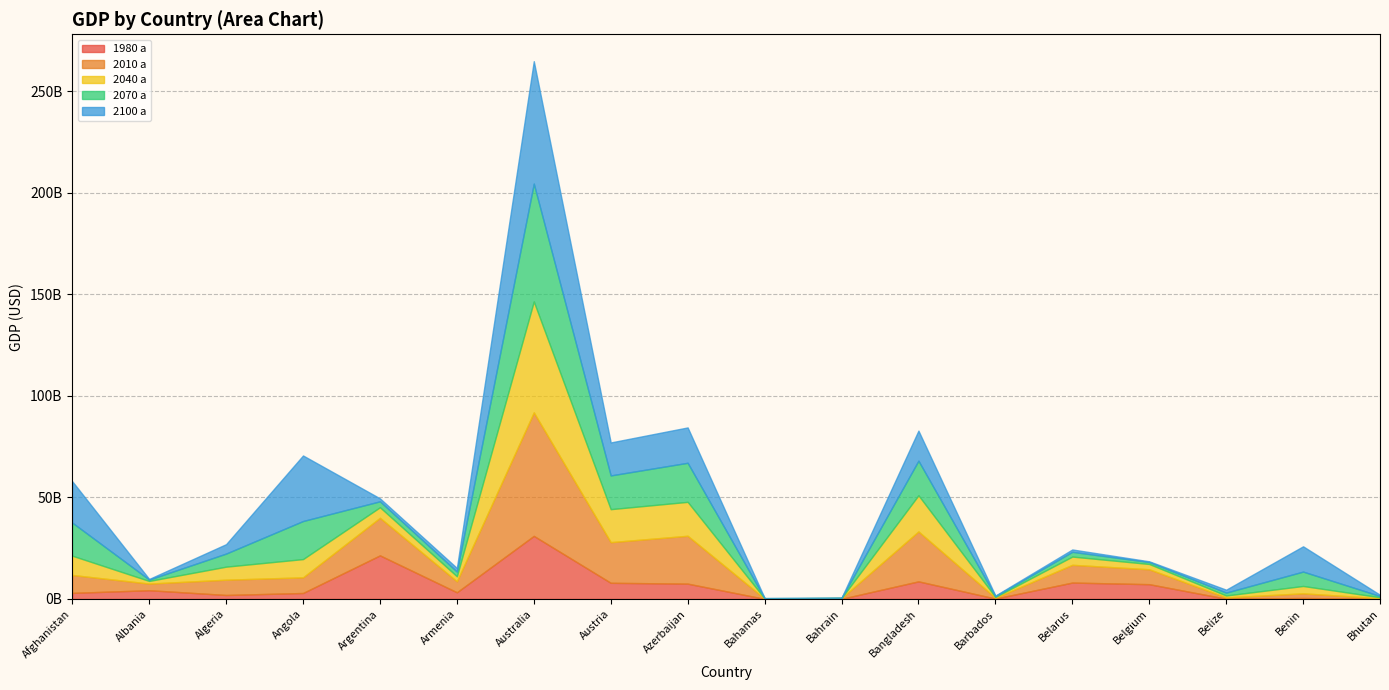

How many lines are shown in the chart?

5